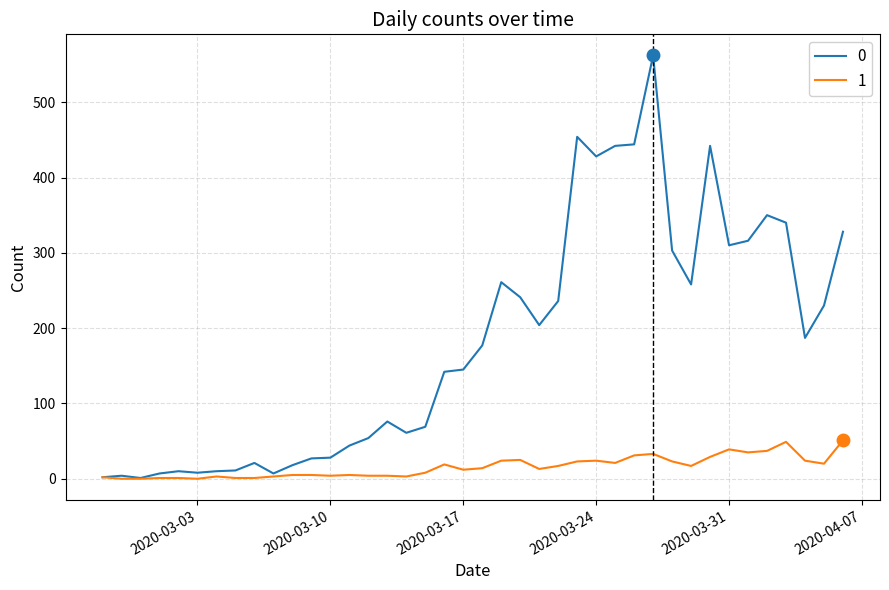

List the series in order of their overall mean, highest first.

0, 1